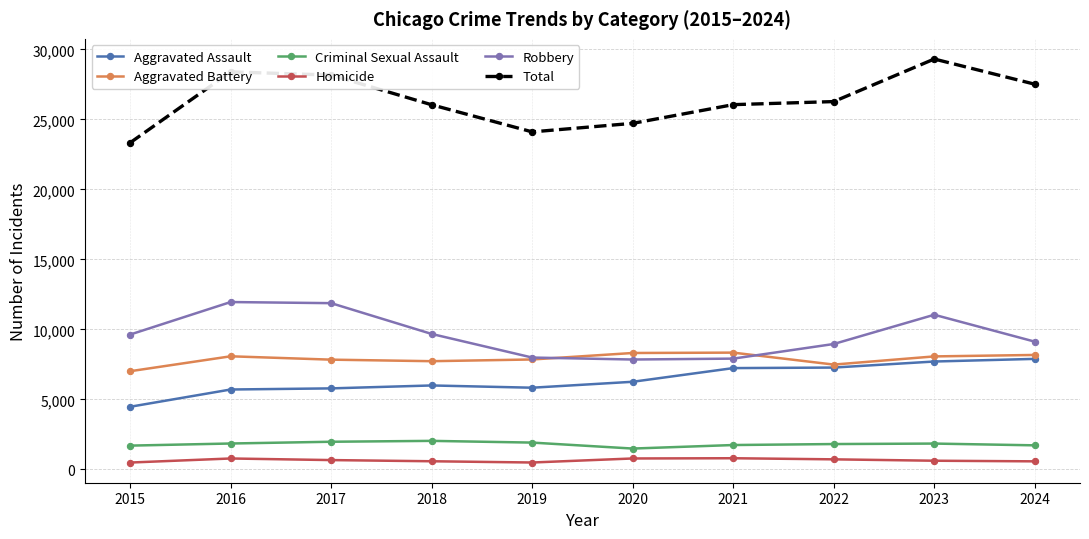

True or false: Robbery and Total cross at least once.

False